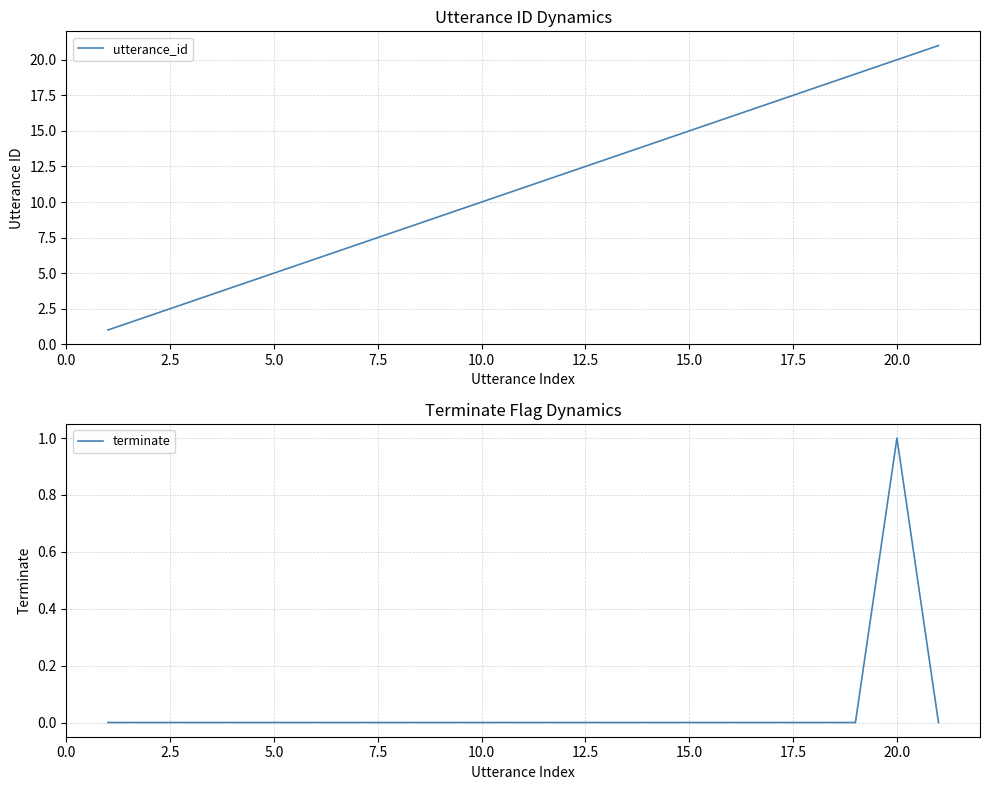

True or false: terminate and utterance_id intersect in this chart.

False